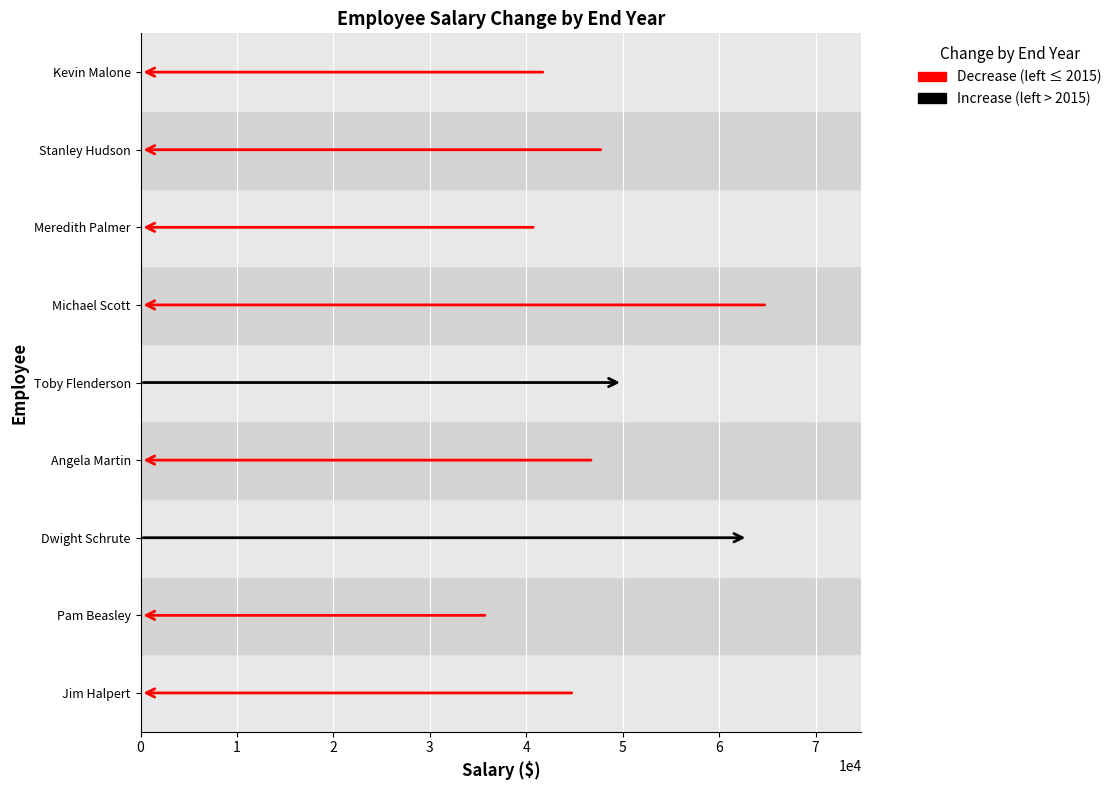

Which series changed the most between 7 and 8?

salary